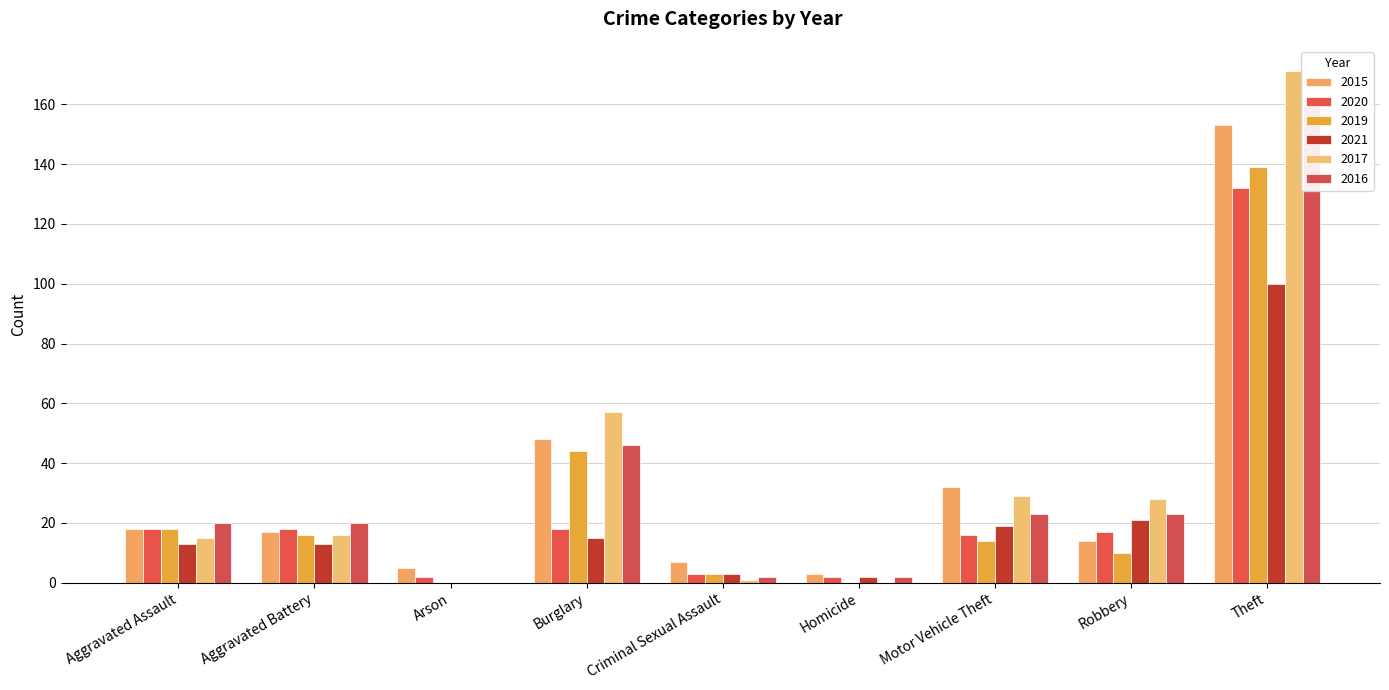

How many data points does each series have?

9